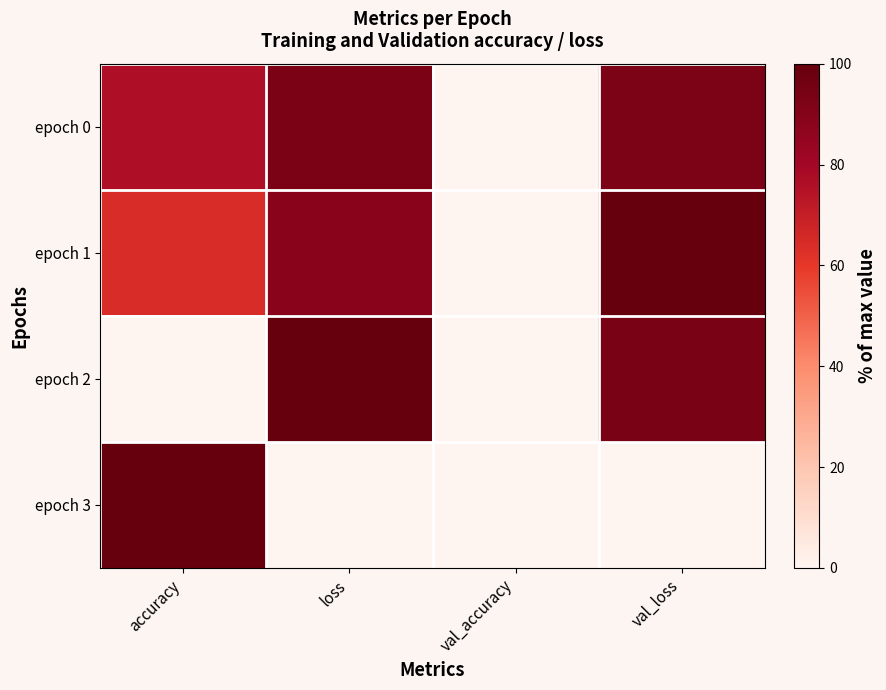

Reading left to right, list all the values displayed in this chart.

epoch 0: accuracy=76.3	loss=93.3	val_accuracy=0.0	val_loss=92.6
epoch 1: accuracy=64.1	loss=88.3	val_accuracy=0.0	val_loss=100.0
epoch 2: accuracy=0.0	loss=100.0	val_accuracy=0.0	val_loss=93.4
epoch 3: accuracy=100.0	loss=0.0	val_accuracy=0.0	val_loss=0.0